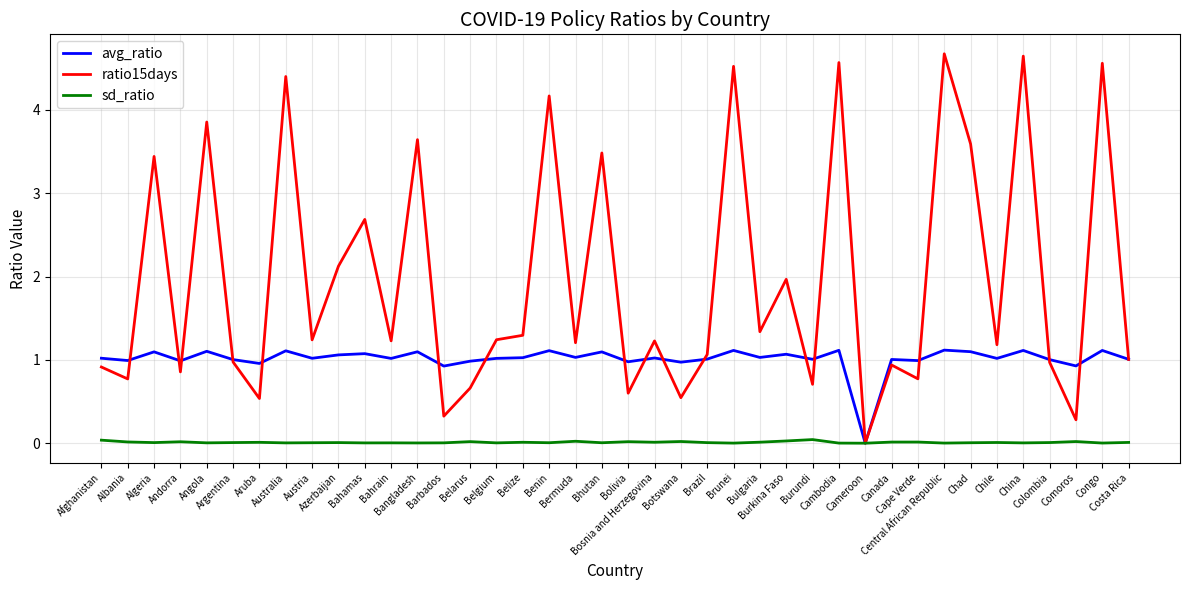

Which series has the largest total across all categories?

ratio15days